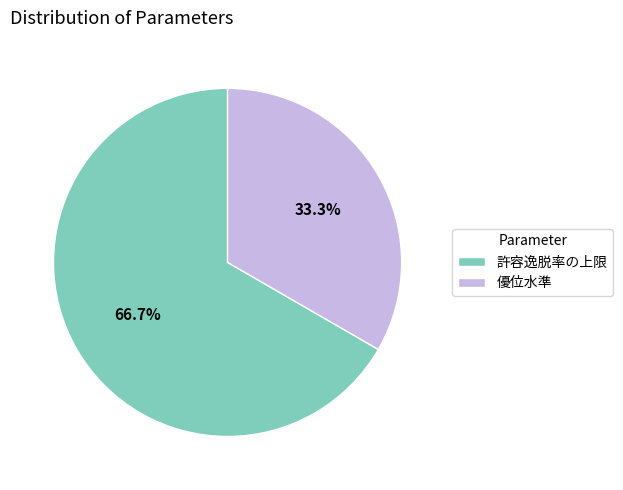

To the nearest percent, what is the combined percentage of 優位水準 and 許容逸脱率の上限?

100%